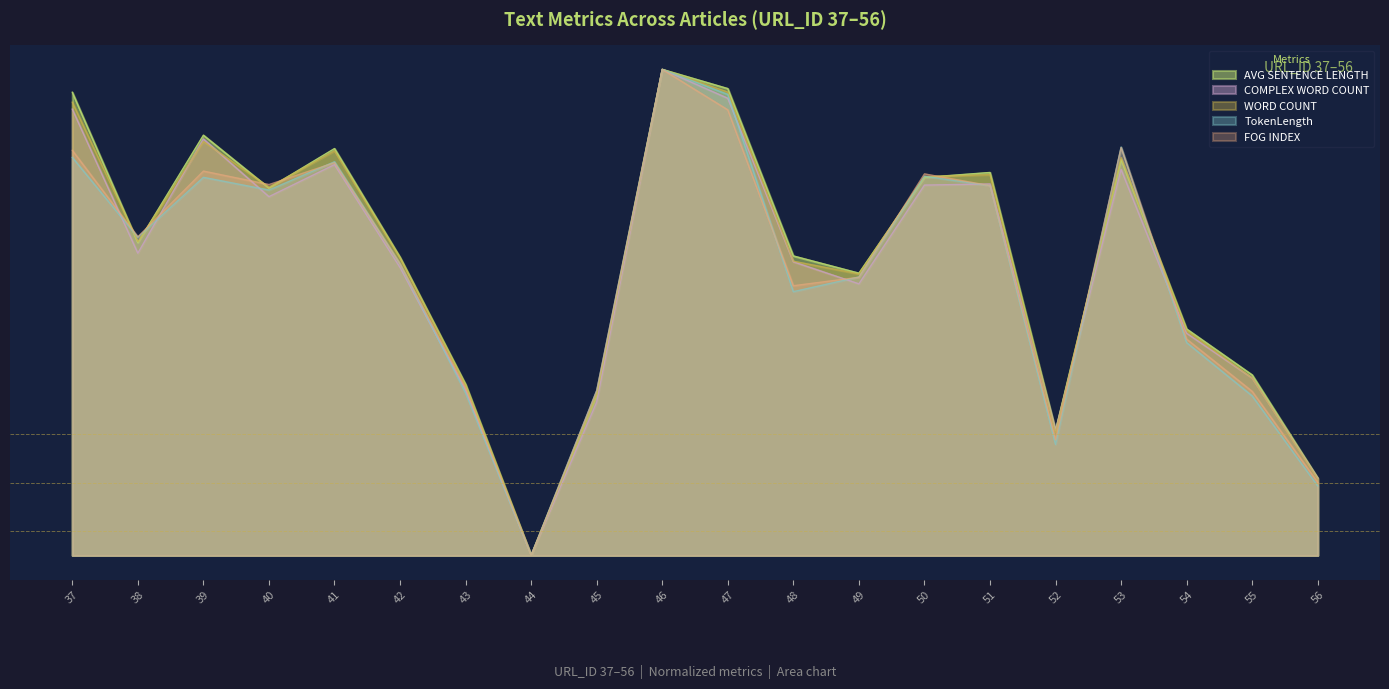

In COMPLEX WORD COUNT, how many points are higher than both neighbors (excluding endpoints)?

5